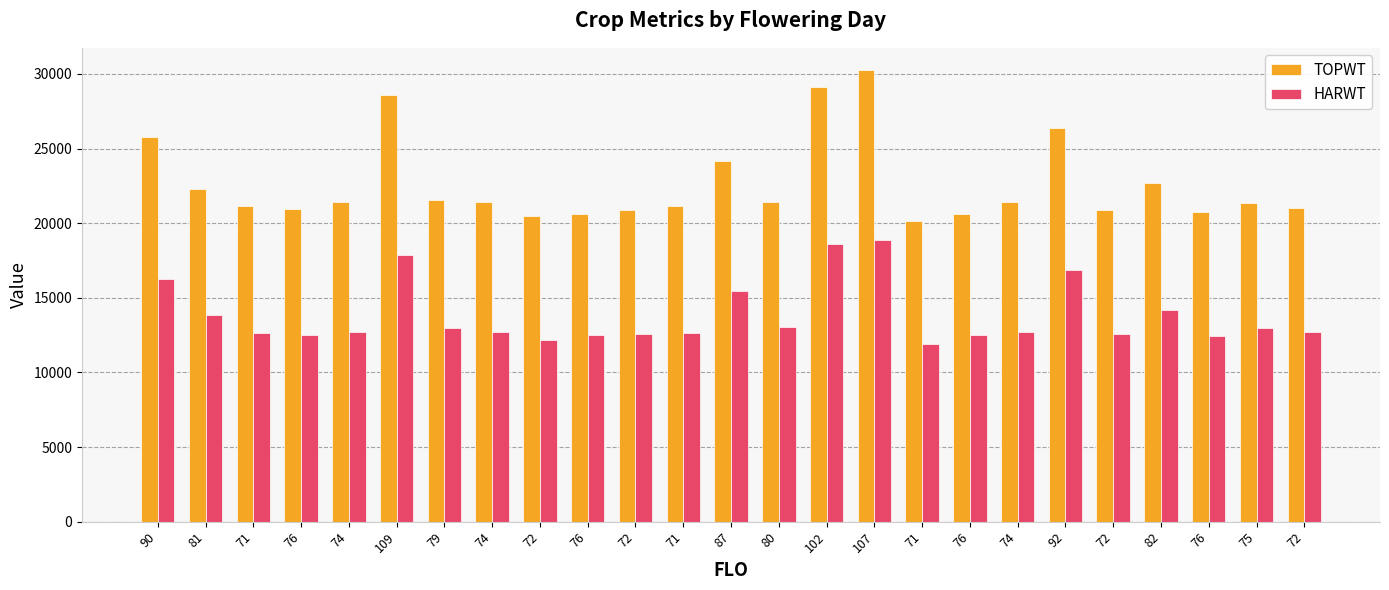

How many groups of bars are there?

25